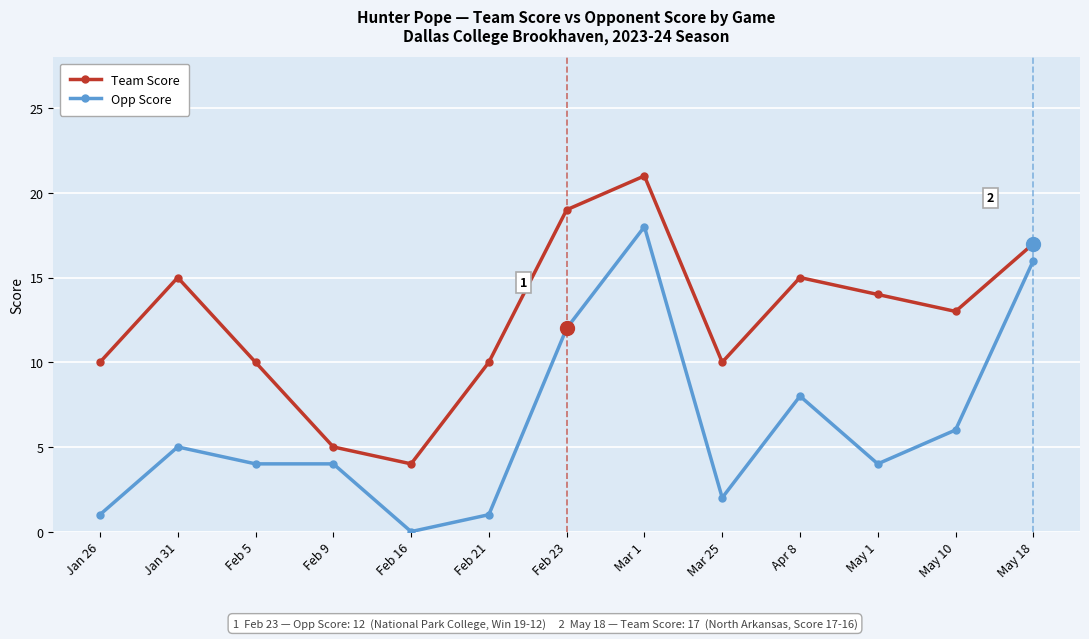

Which series has the largest range (max minus min)?

Opp Score